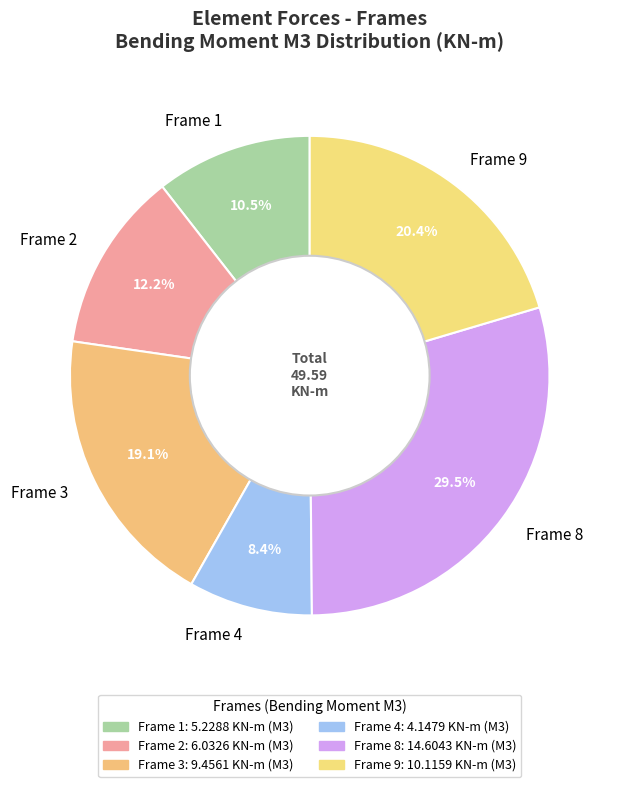

Does Frame 9 represent more than half of the total?

No